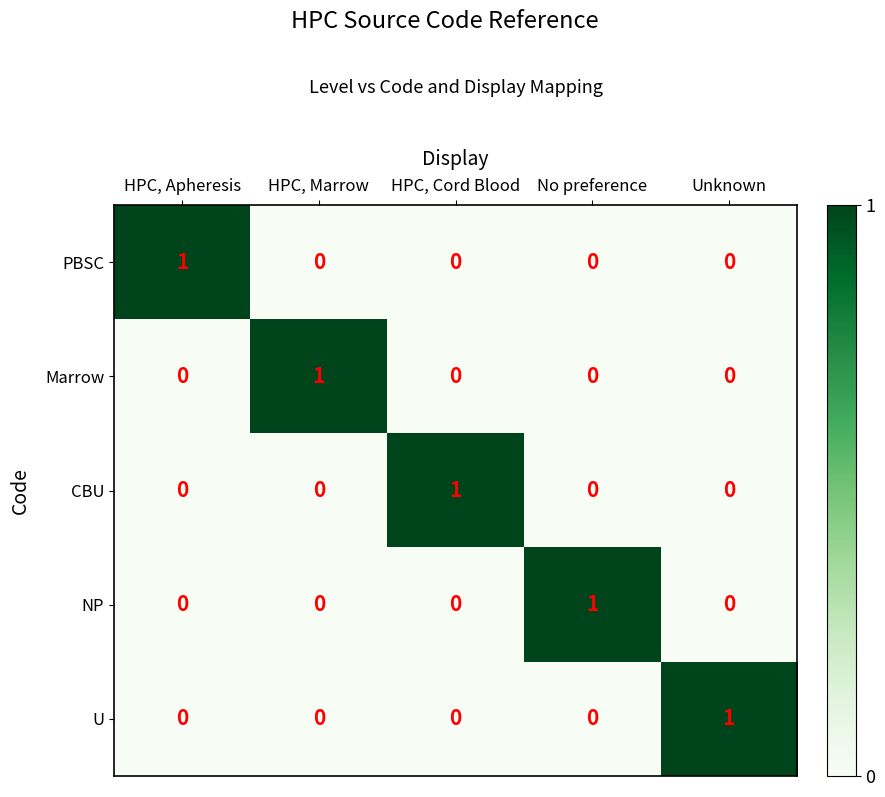

Reading left to right, what are all the values shown in this chart?

PBSC: 1	0	0	0	0
Marrow: 0	1	0	0	0
CBU: 0	0	1	0	0
NP: 0	0	0	1	0
U: 0	0	0	0	1